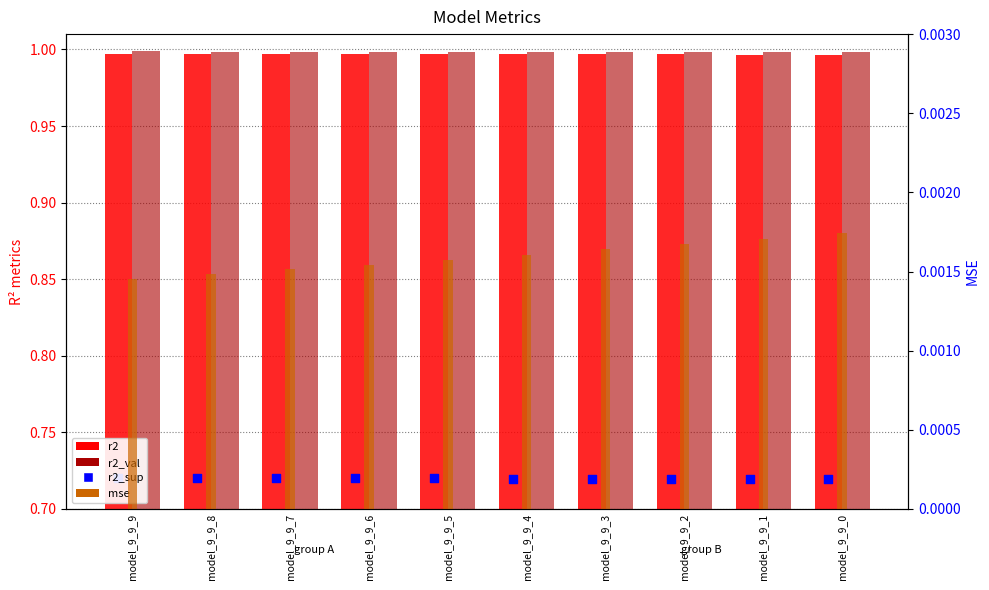

Which series has the widest spread of Y values?

r2_sup